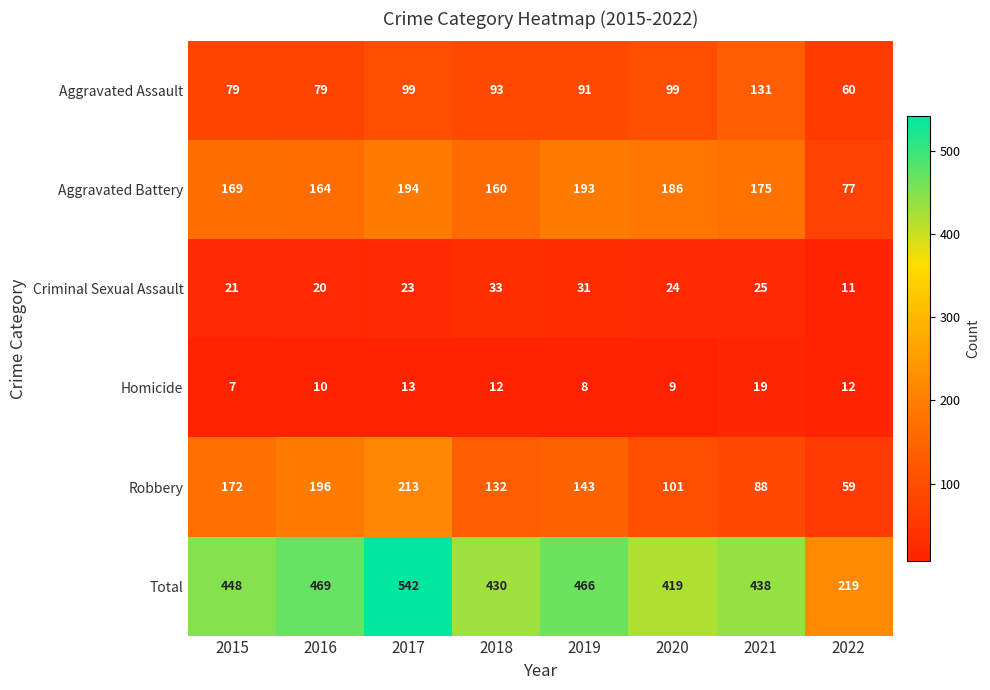

Which label corresponds to the largest value in the chart?

2017